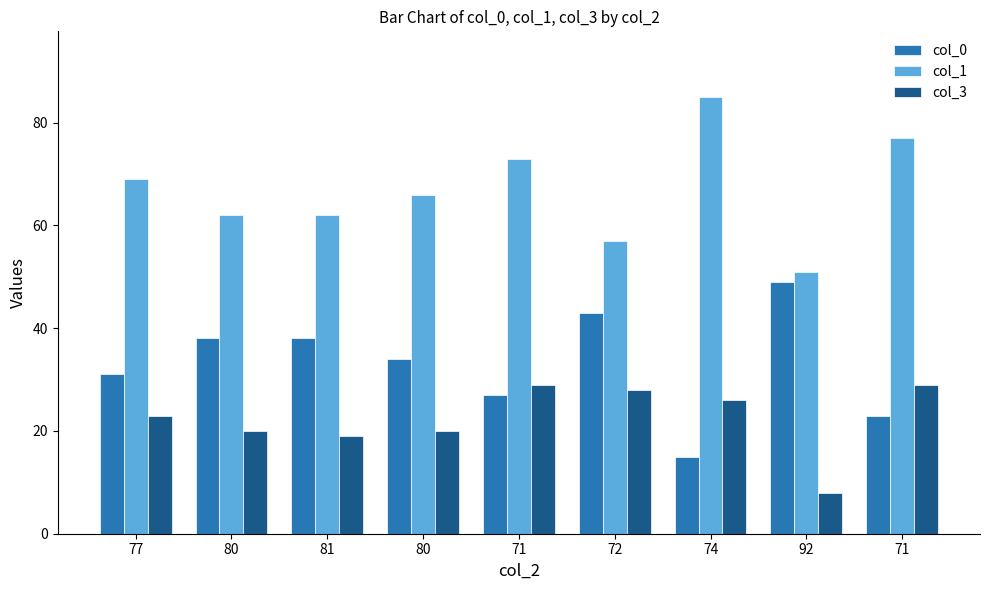

Does the chart contain any negative values?

No